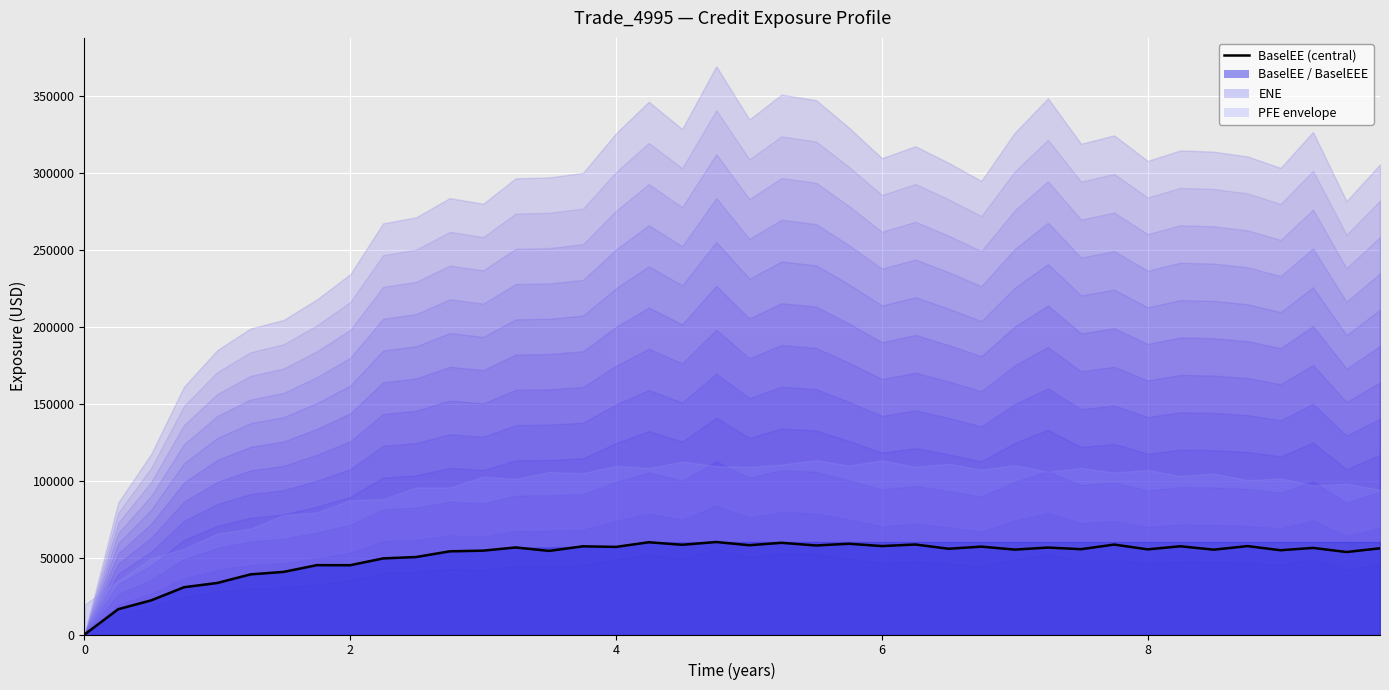

The chart shows a value of 35123.5 at 15. True or false?

False